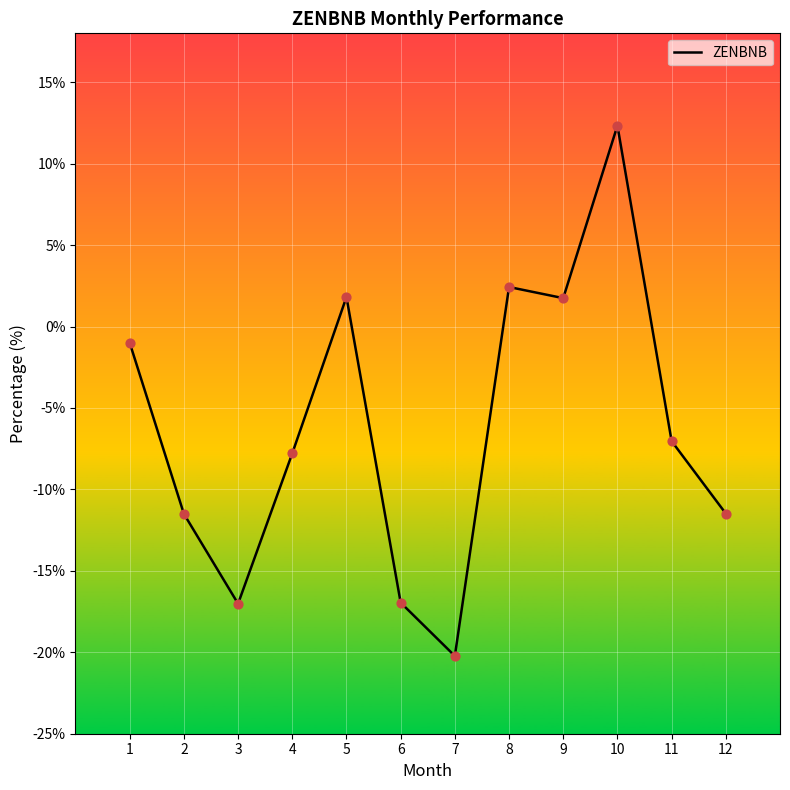

What is the change in value from 1 to 12?

-10.5